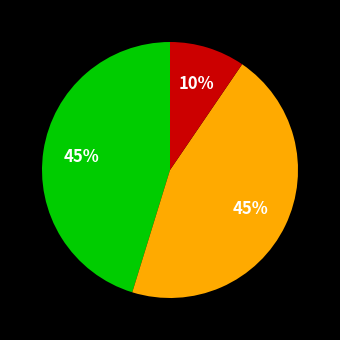

Is there any slice that represents more than half of the pie?

No